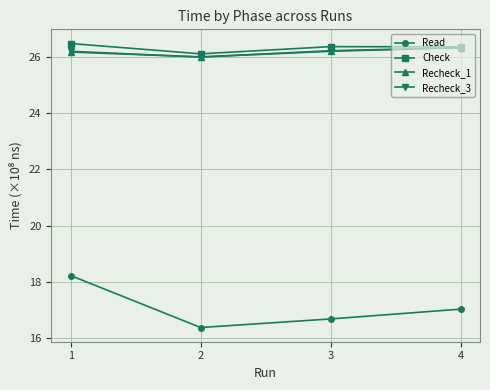

In Recheck_3, how many points are lower than both neighbors (excluding endpoints)?

1